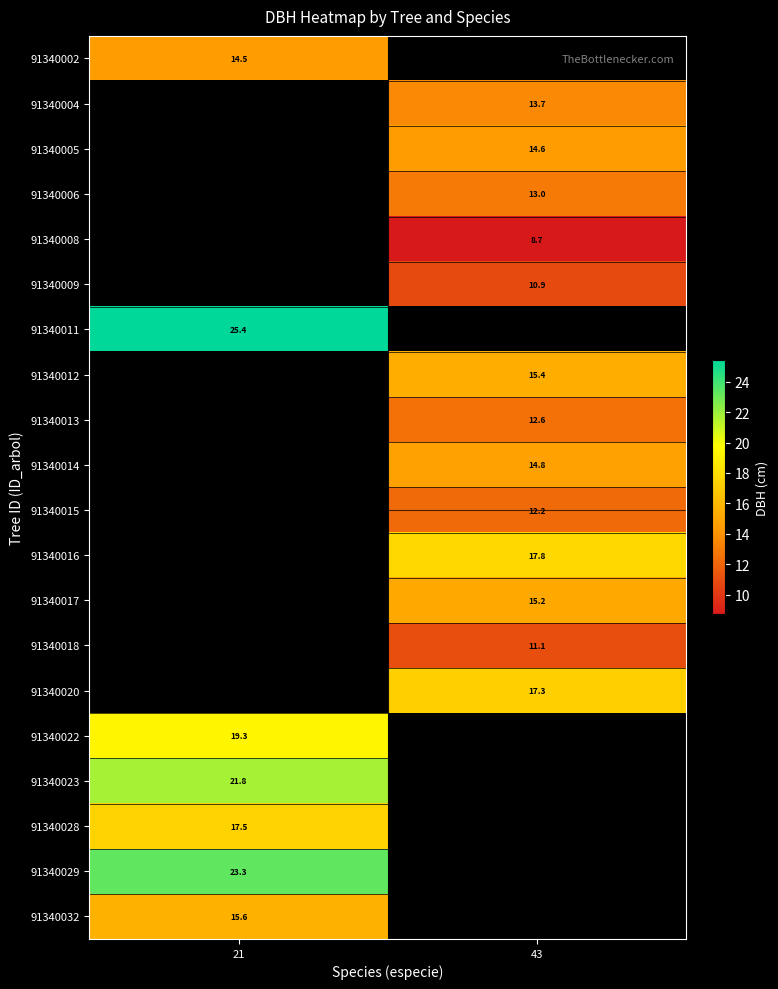

True or false: 91340017 has a value of 24.3 at 43.

False